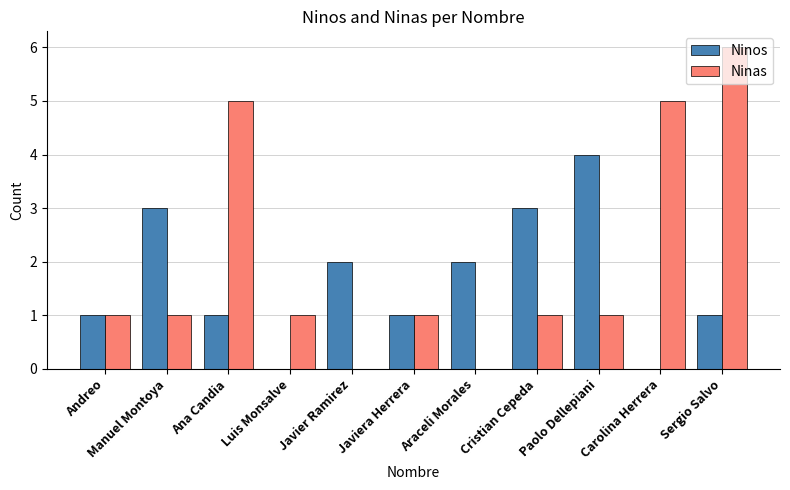

Between Luis Monsalve and Sergio Salvo, which series saw the biggest shift?

Ninas